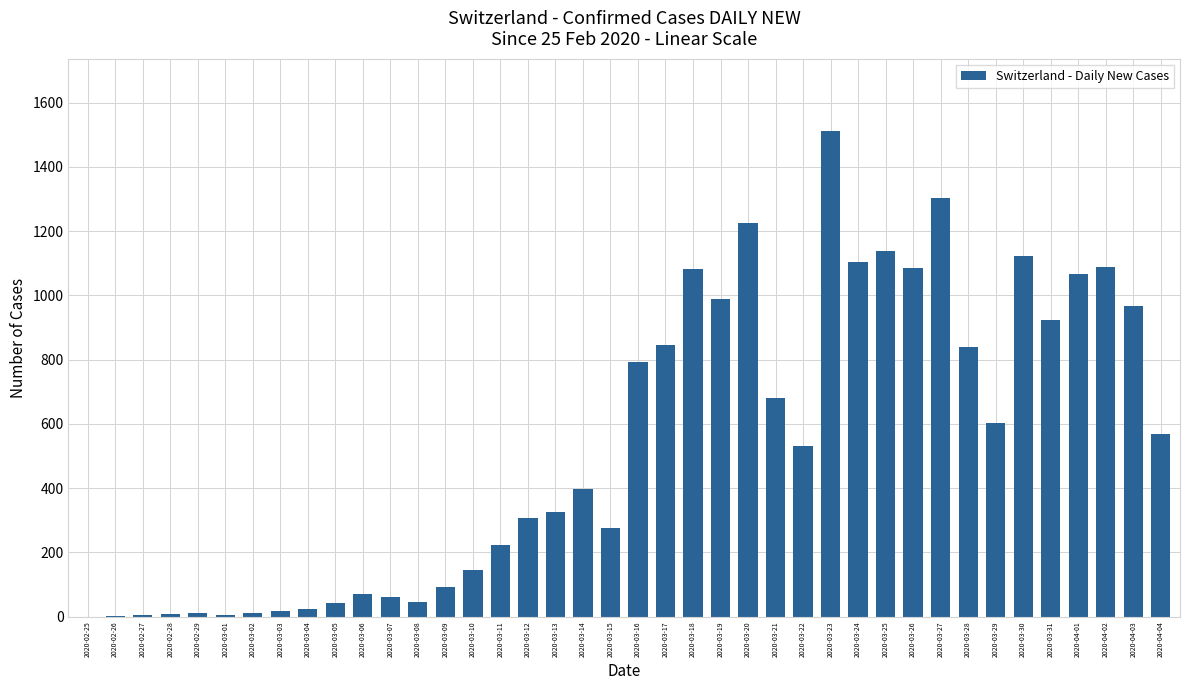

Is it true that the value at 2020-03-22 is 914?

False